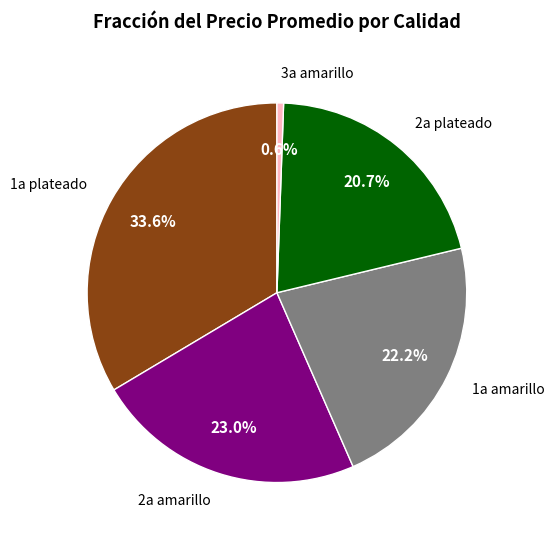

Is there a majority slice in this chart?

No